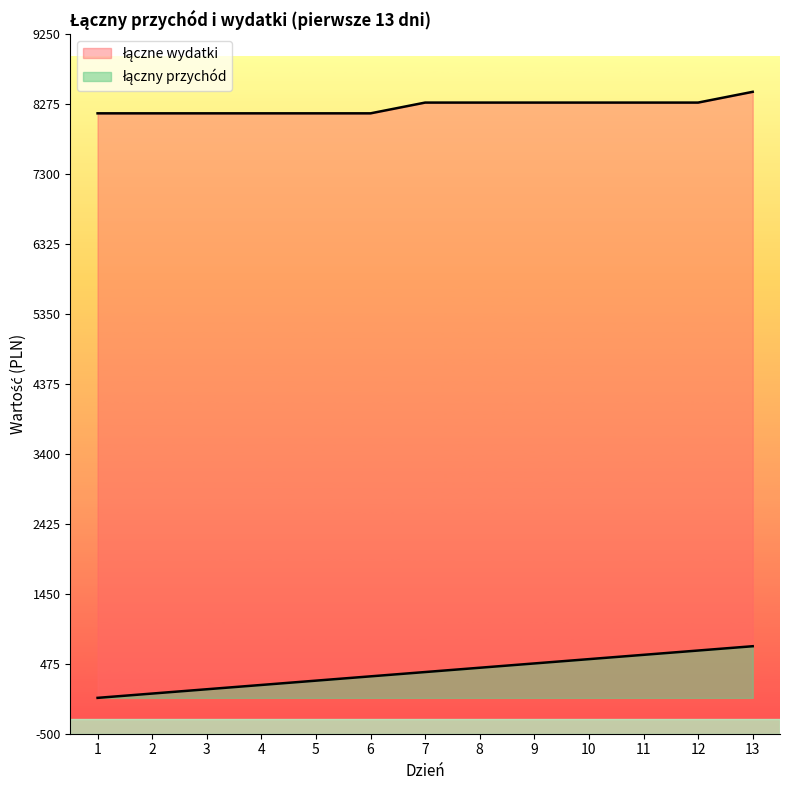

How many values in łączny przychód are above zero?

12